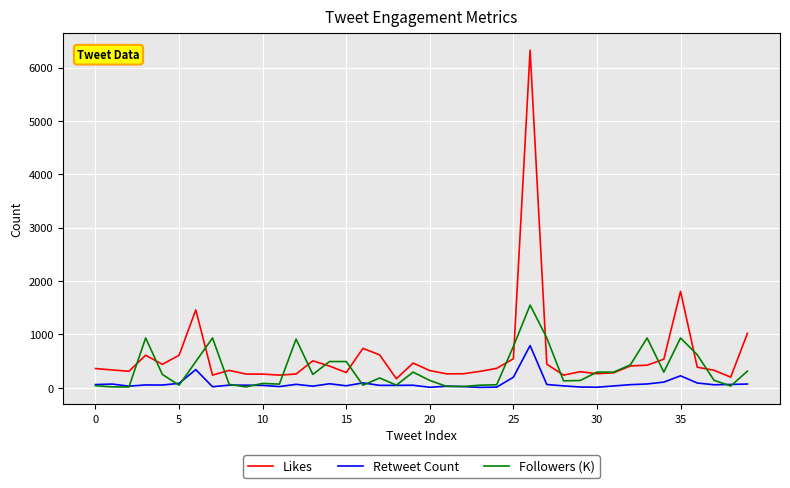

Which series has the largest range (max minus min)?

Likes